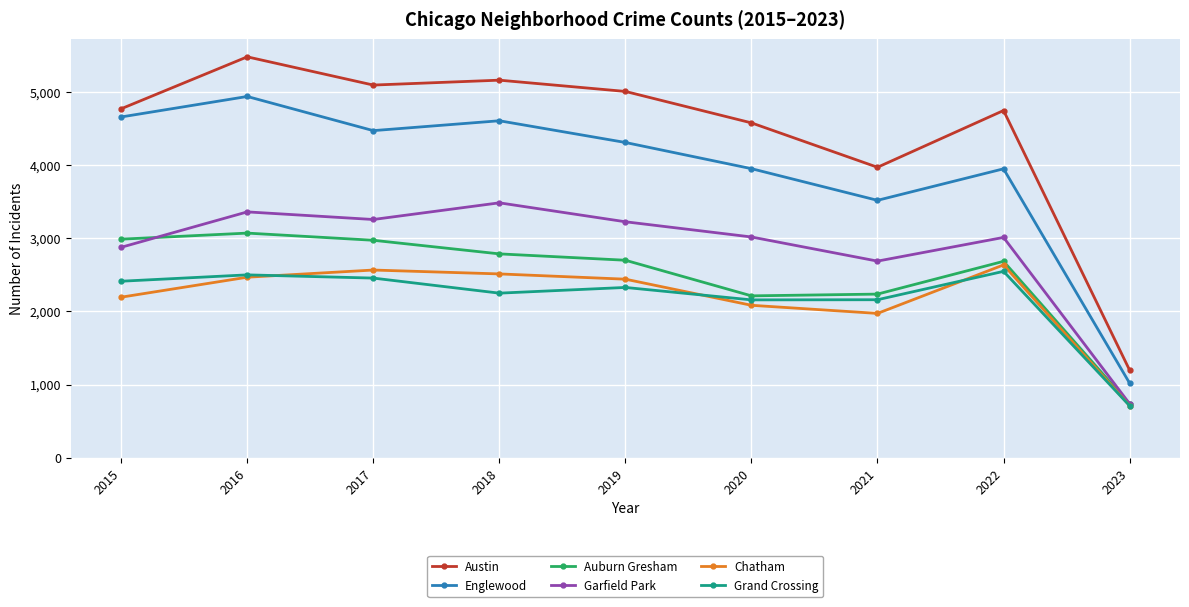

What is the value of the Auburn Gresham point at the 9th from the left?

731